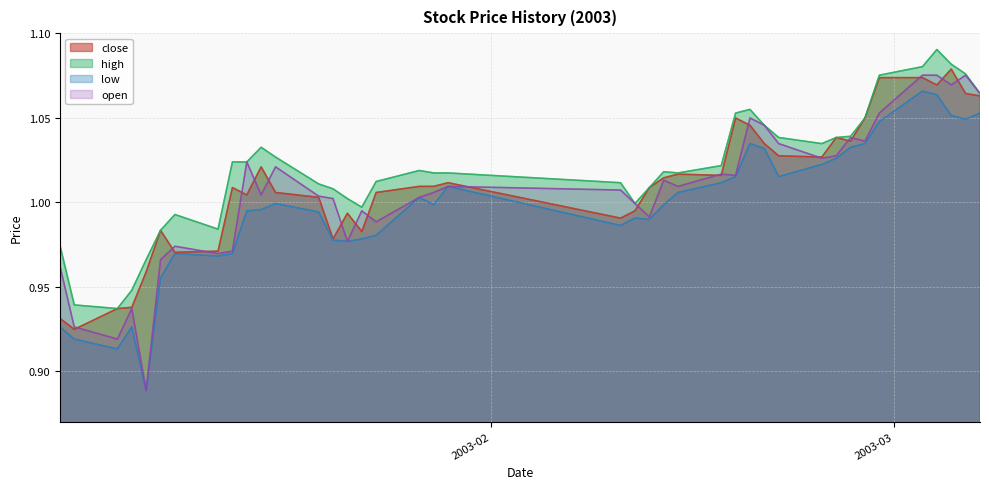

Which category has the lowest value across all series?

2003-01-08